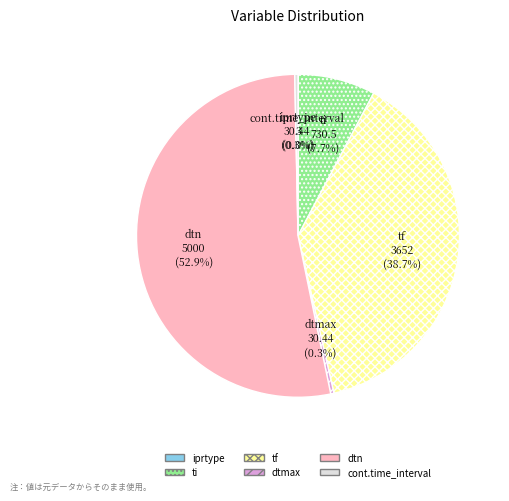

Which slice is the largest?

dtn